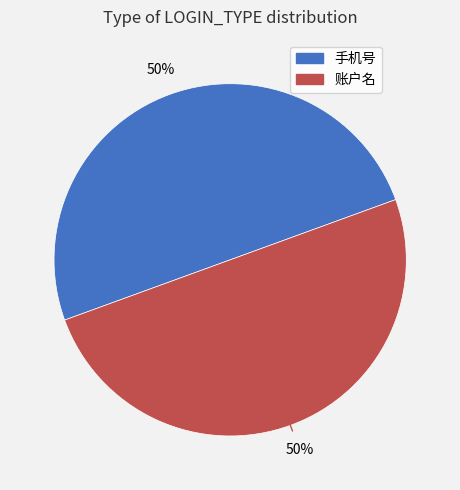

To the nearest percent, what percentage of the pie is 手机号?

50%